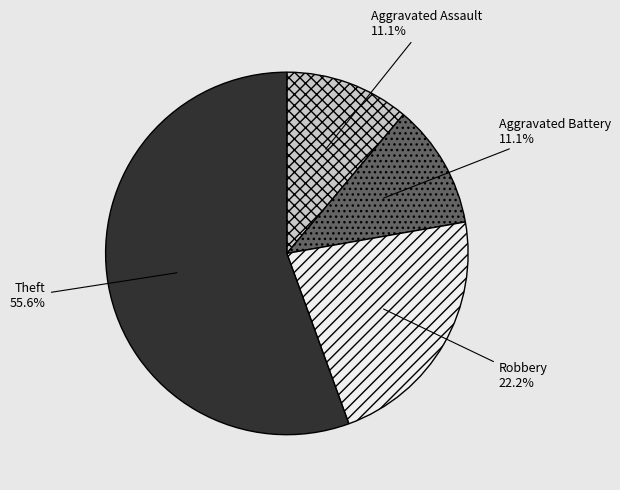

What is the largest slice in the pie chart?

Theft